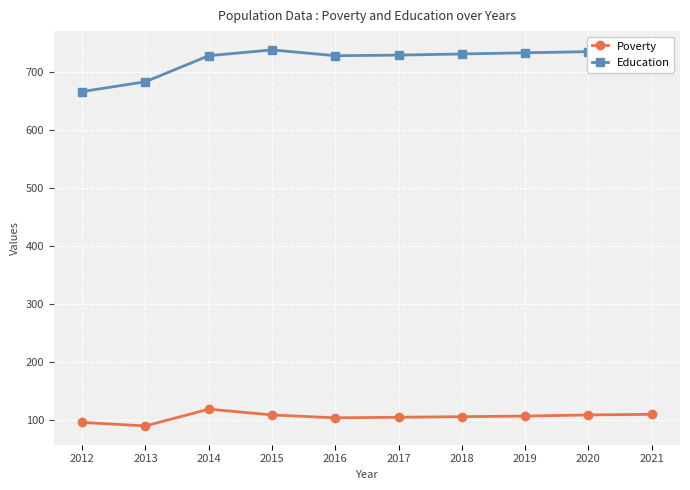

Does the chart have visible grid lines?

Yes